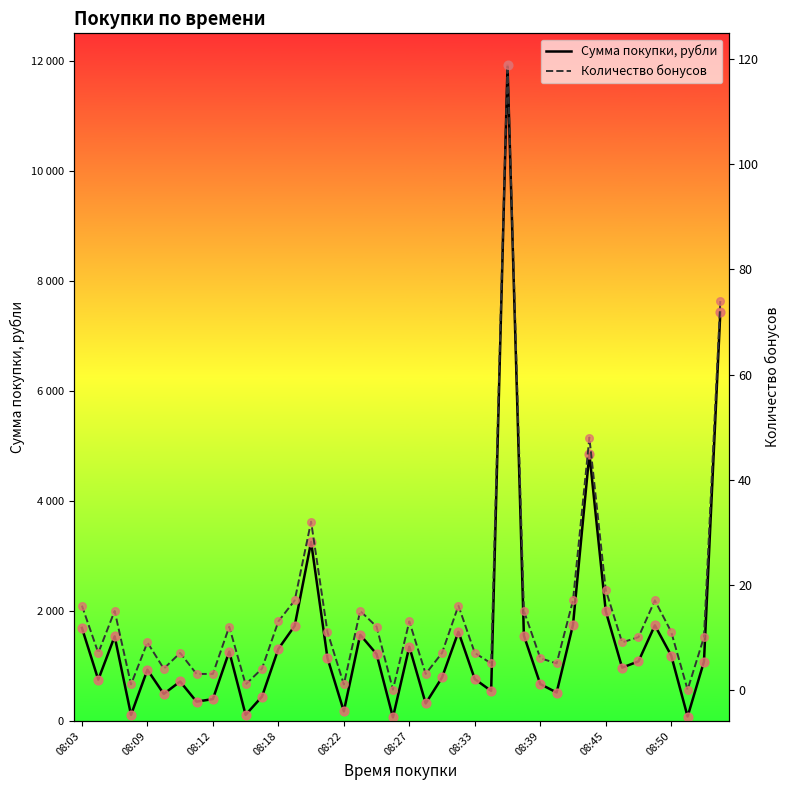

Which series contains the highest Y value?

Сумма покупки, рубли